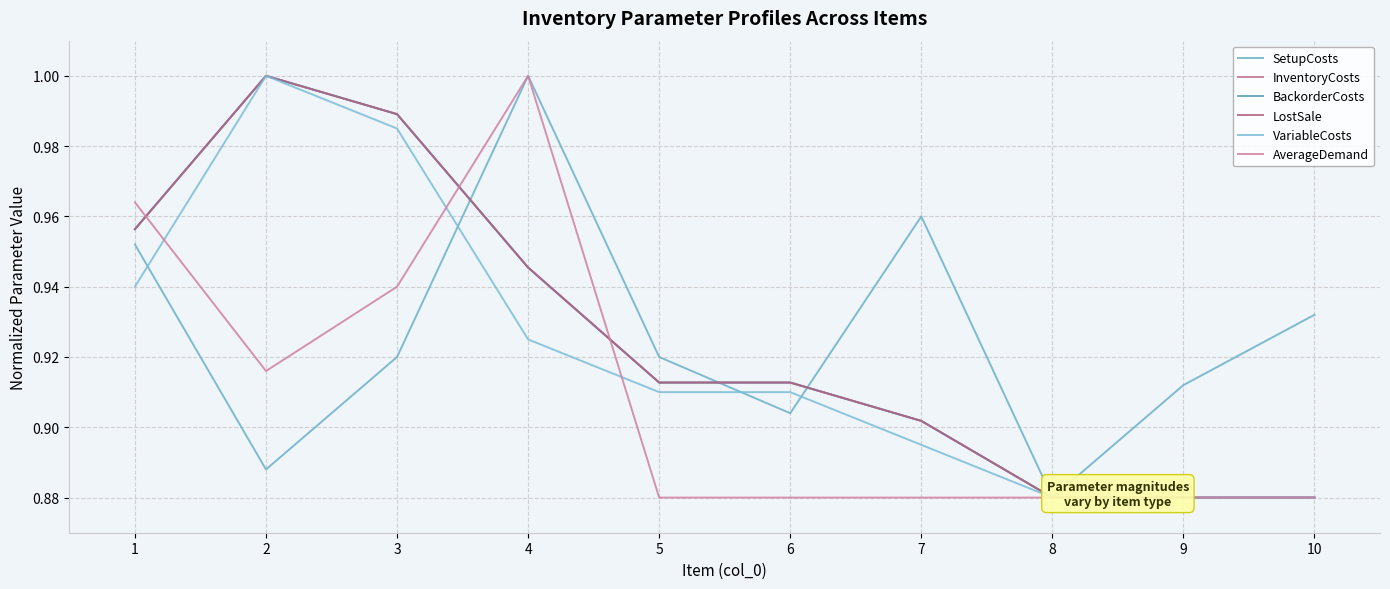

Is it true that InventoryCosts equals 0.3 at 8?

False